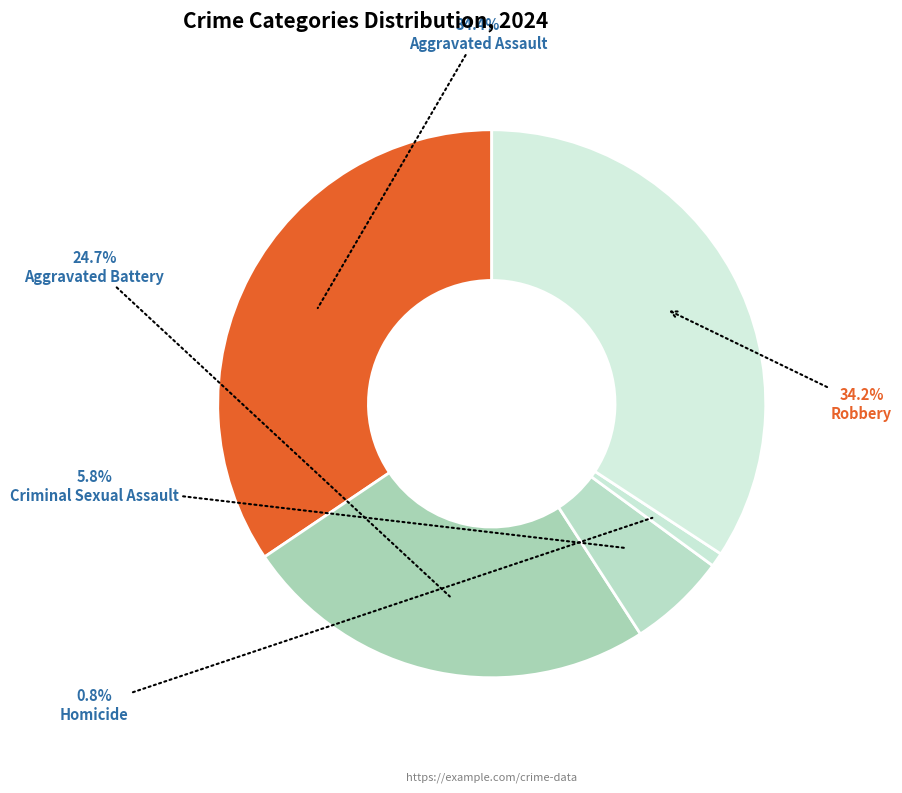

How many segments does this pie chart have?

5